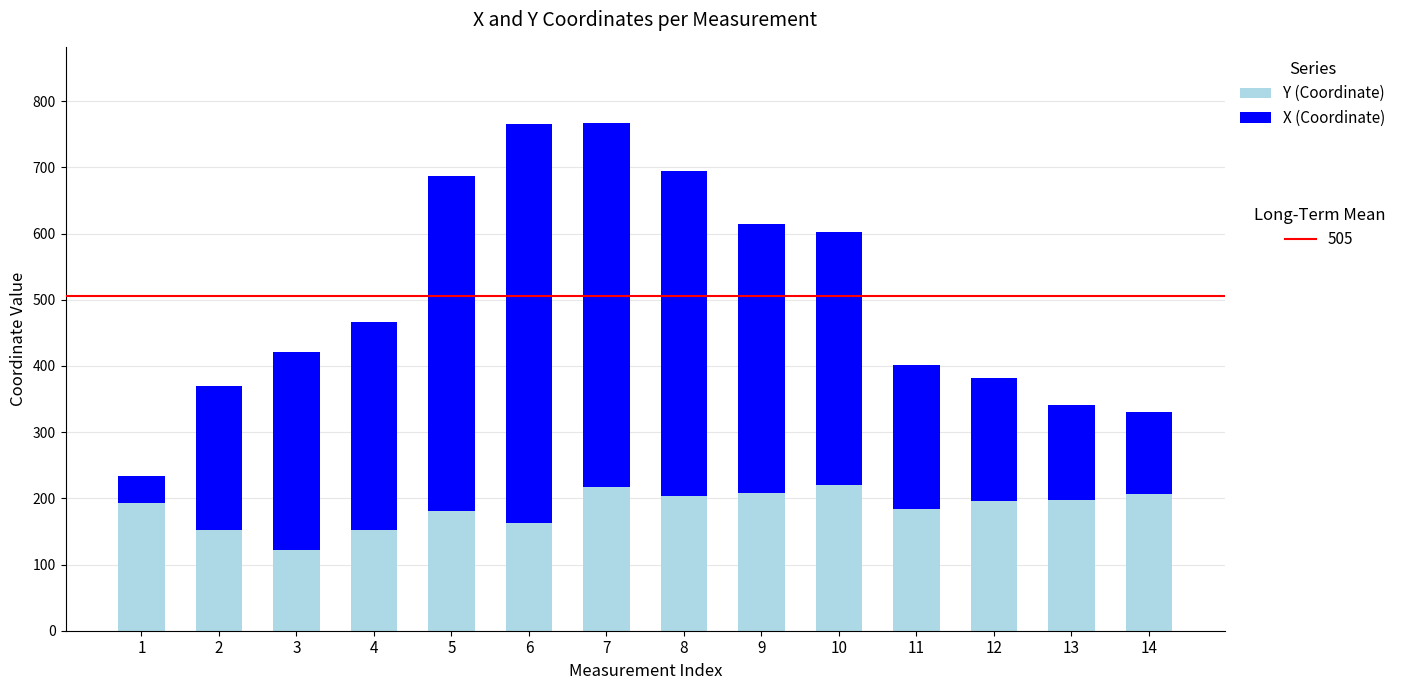

What is the total value across all series at 9?

615.0